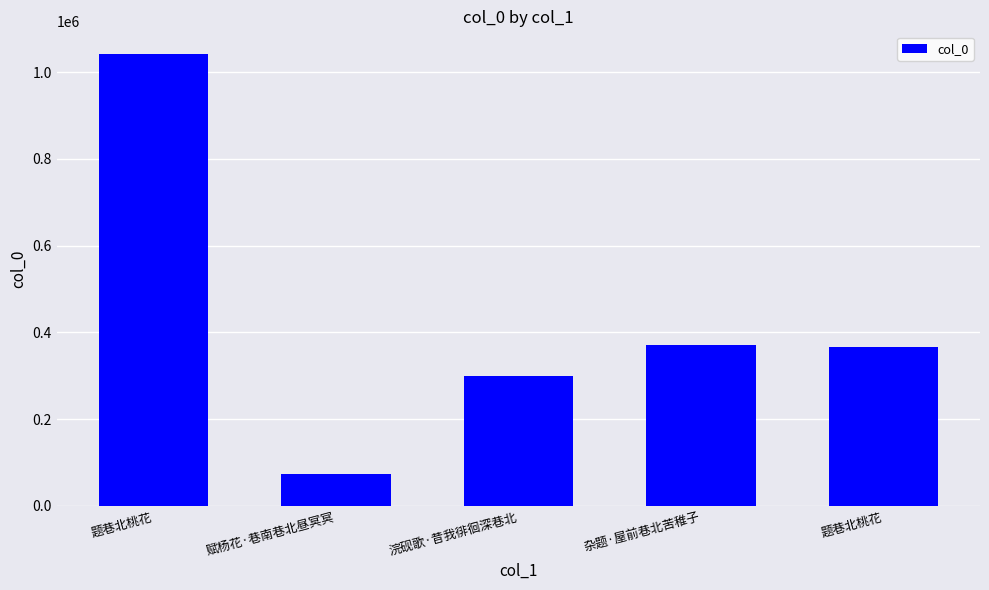

Which category has the highest value across all series?

题巷北桃花